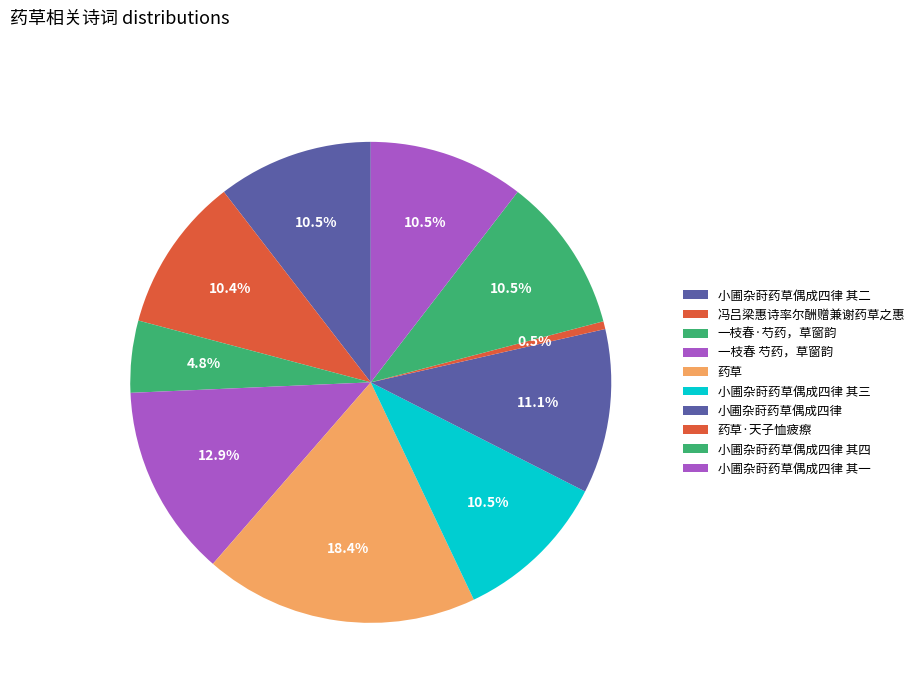

What portion of the pie excludes 小圃杂莳药草偶成四律 其三?

89.5%